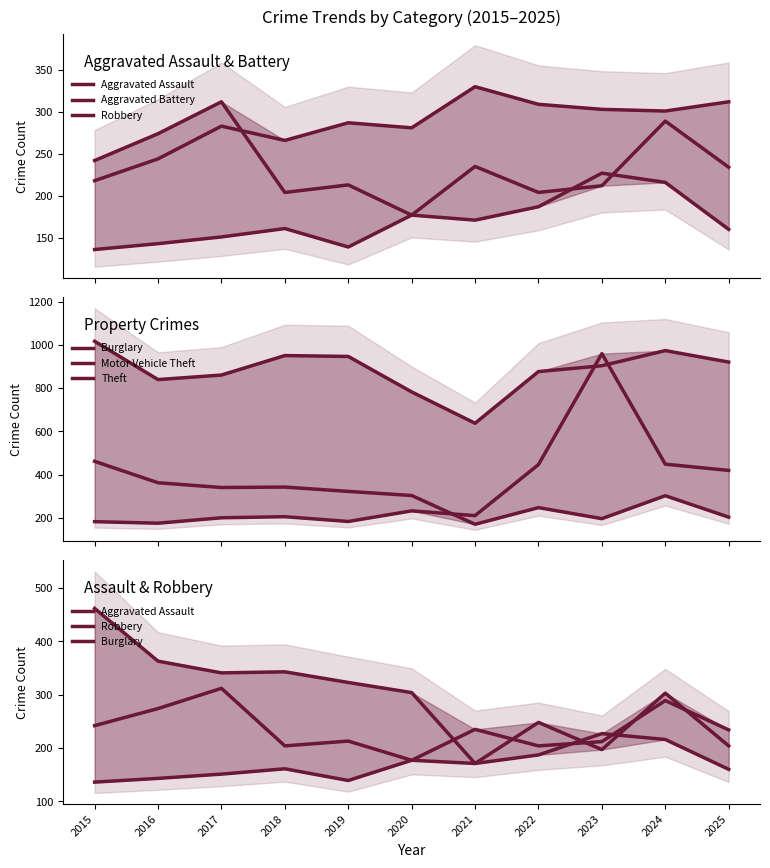

True or false: Robbery has a value of 57 at 2024.

False